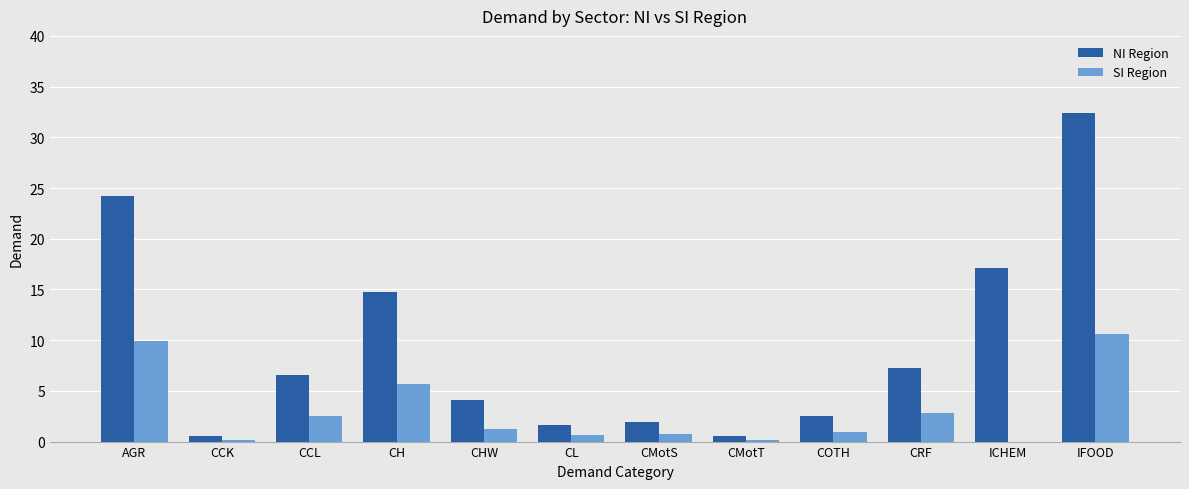

True or false: SI Region has a value of 0.6 at CL.

True